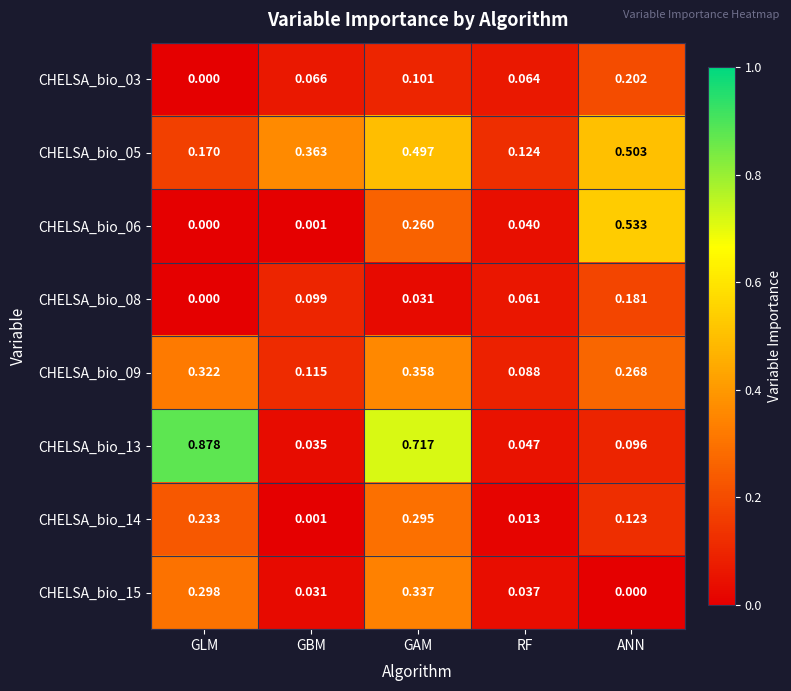

Rank the categories by CHELSA_bio_13 value from highest to lowest.

GLM, GAM, ANN, RF, GBM